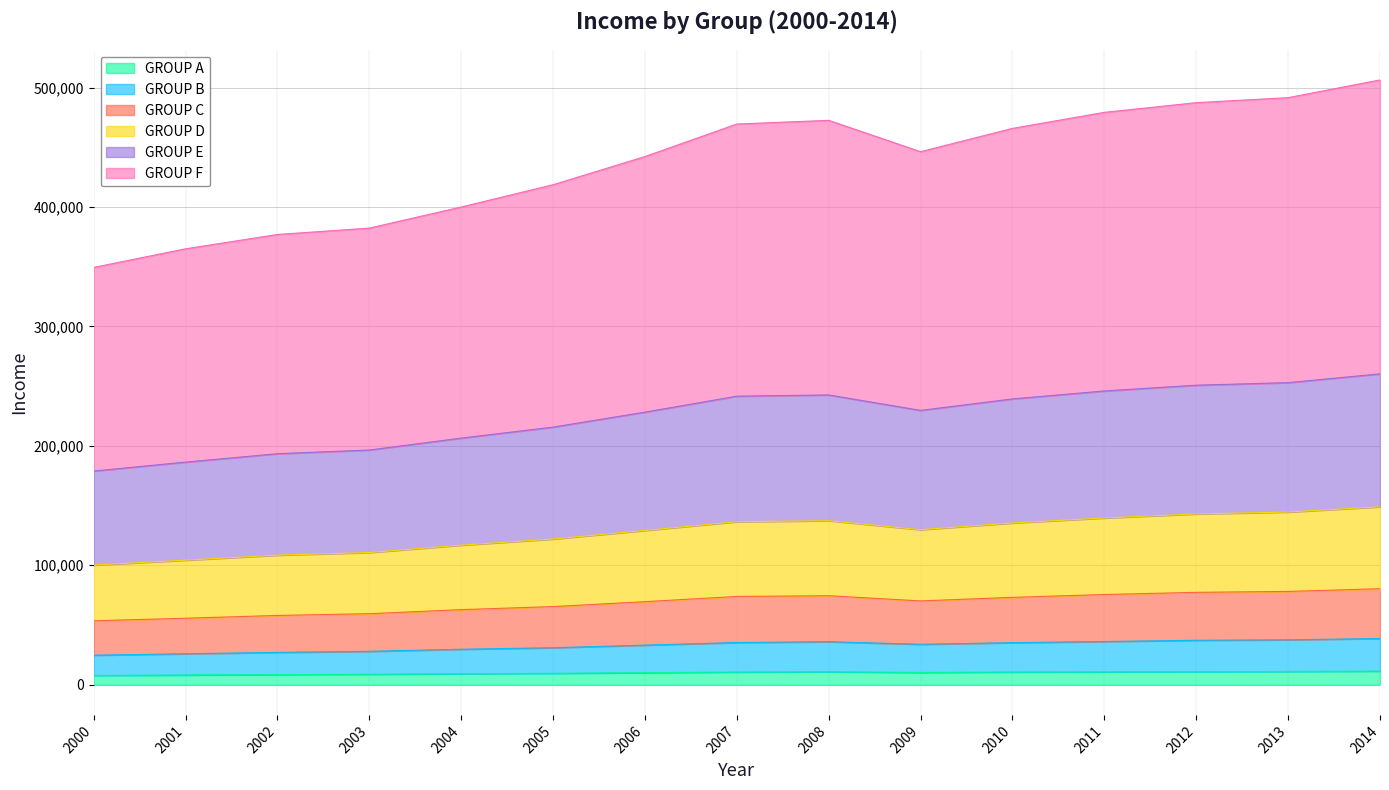

Does the chart display data point markers on the line(s)?

No